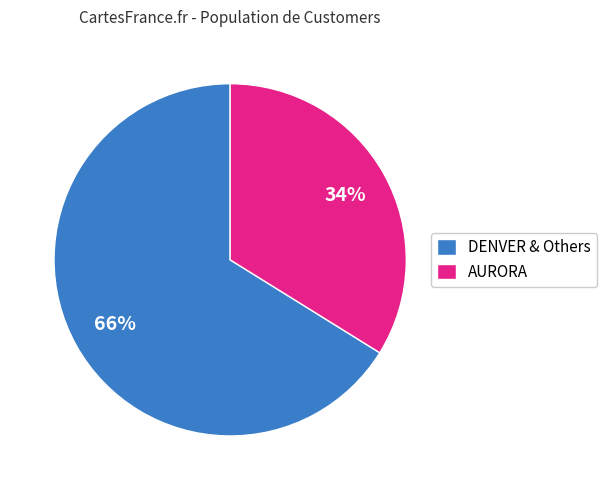

Is the sum of AURORA and DENVER & Others greater than half?

Yes